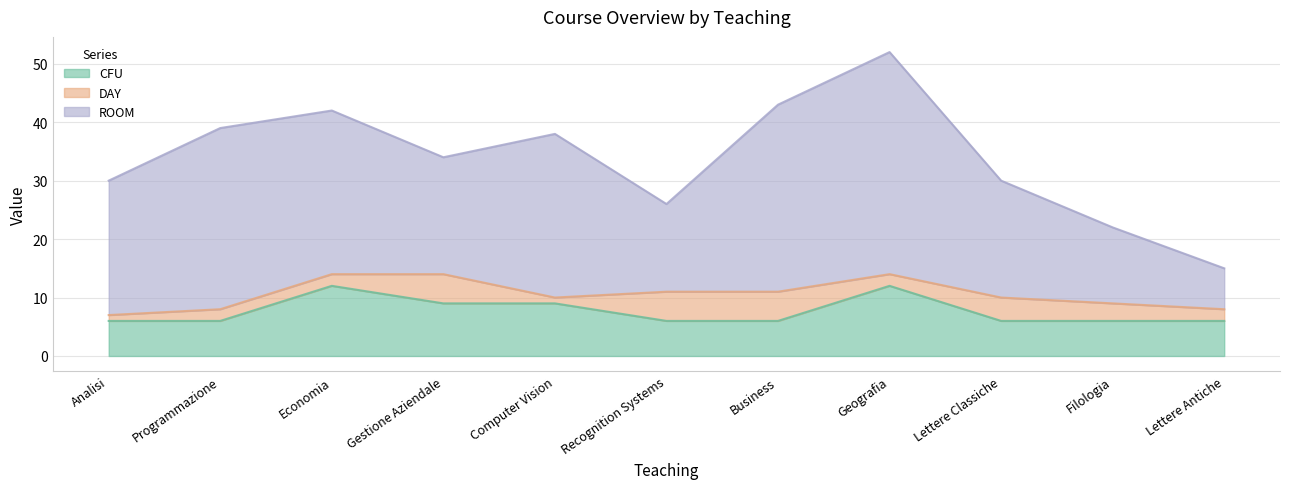

Rank the categories by DAY value from lowest to highest.

Analisi, Computer Vision, Programmazione, Economia, Geografia, Lettere Antiche, Filologia, Lettere Classiche, Gestione Aziendale, Recognition Systems, Business